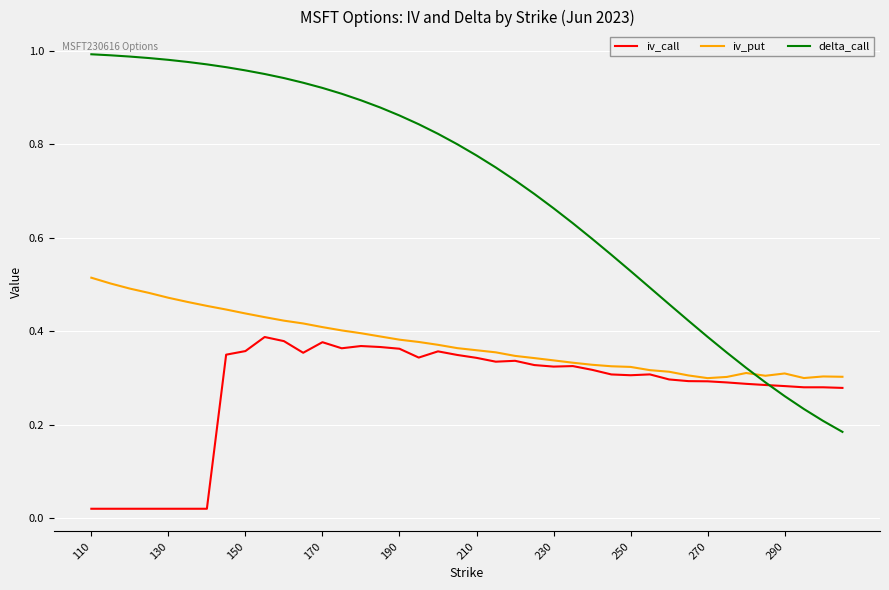

List the series in order of their peak value, lowest first.

iv_call, iv_put, delta_call